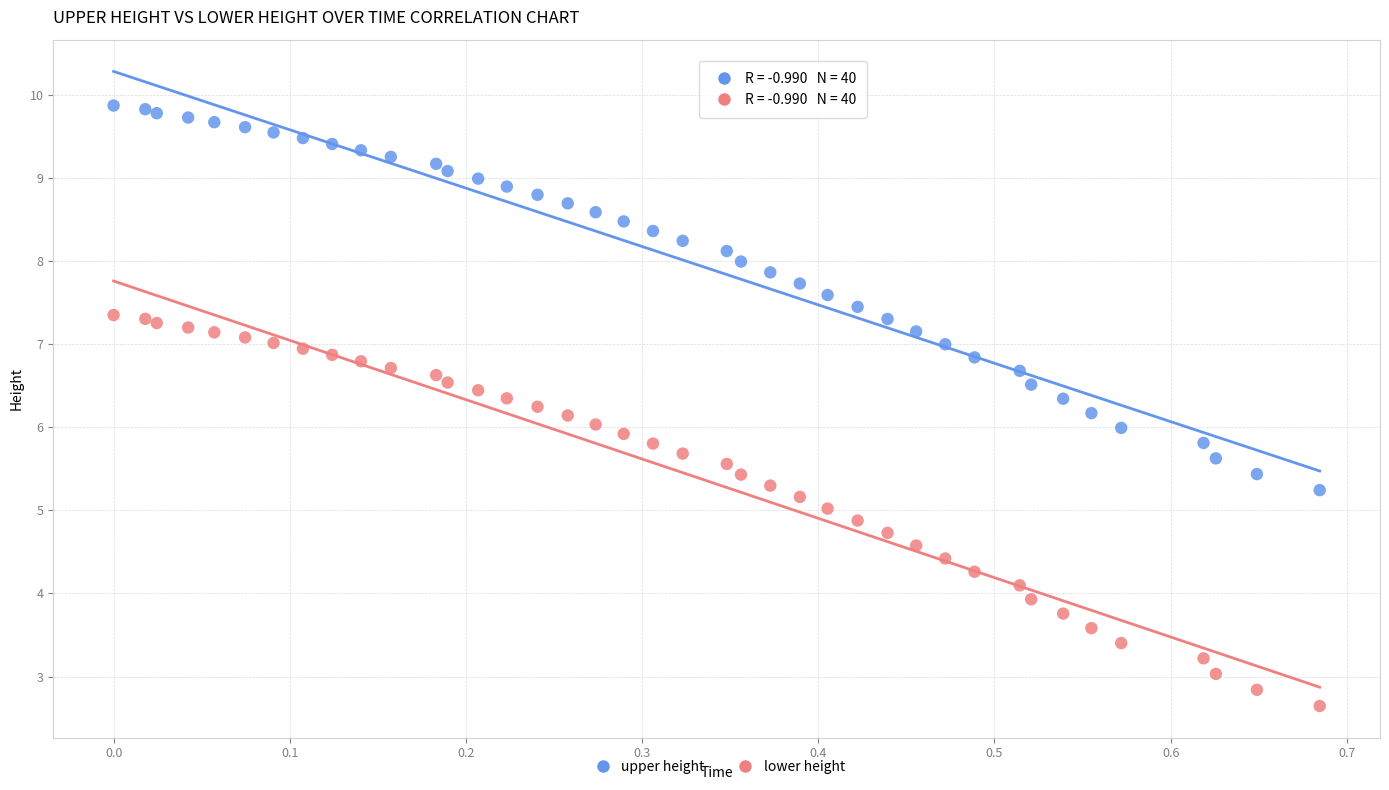

Which series contains the lowest Y value?

lower height